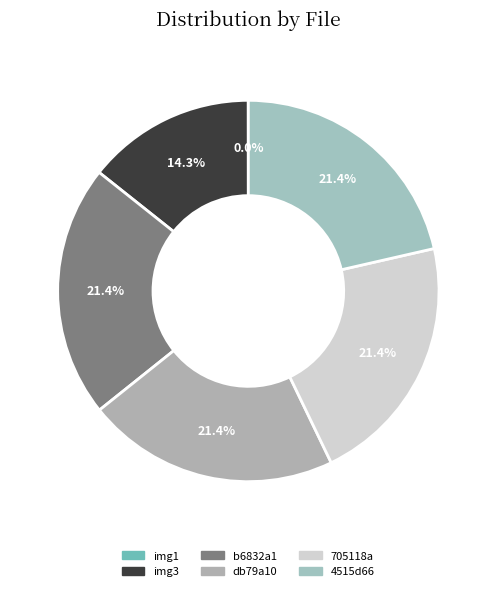

Which category has the smallest portion of the pie?

img1.jpg